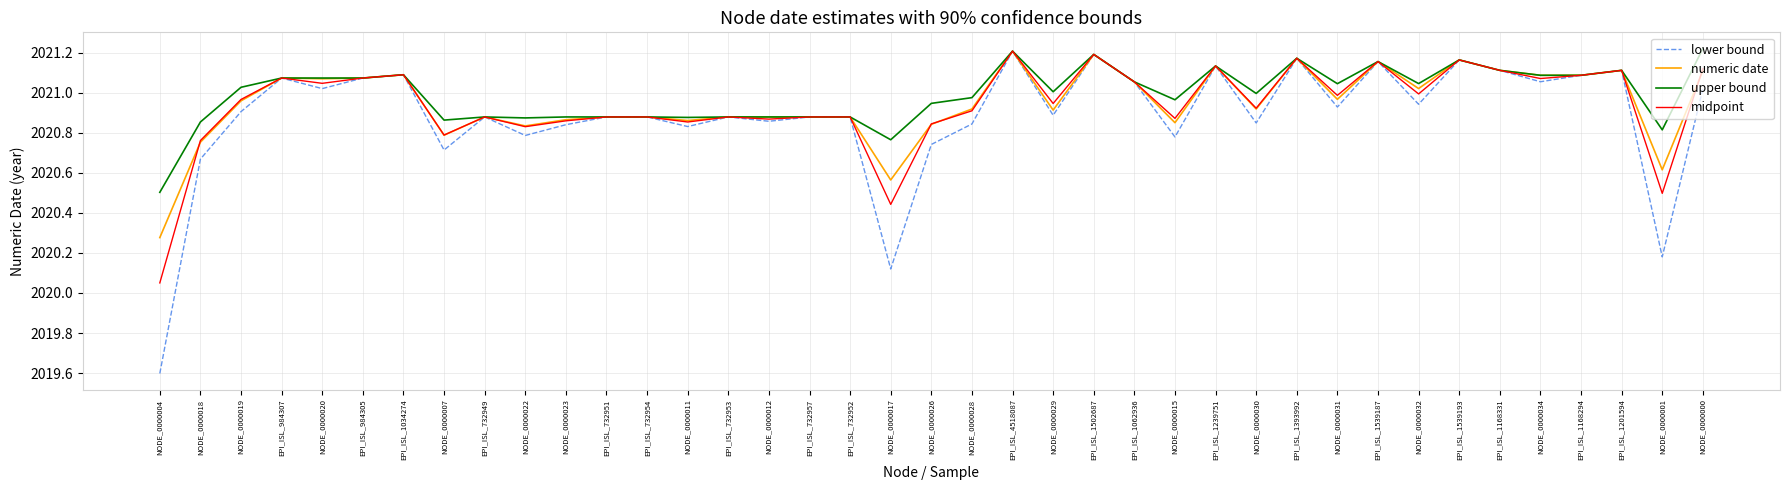

The value of lower bound at EPI_ISL_732951 is 2711.0. True or false?

False